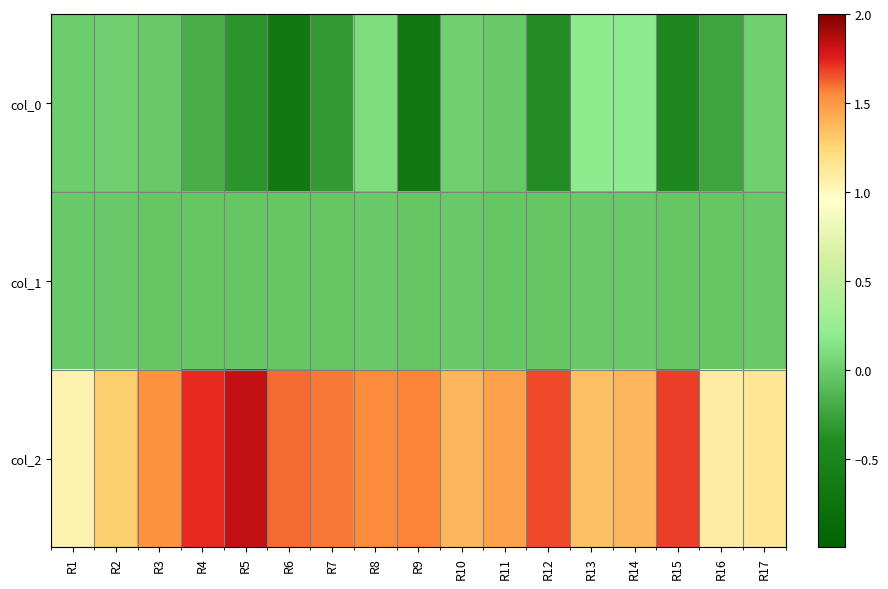

Reading right to left, what are all the values shown in this chart?

col_0: R17=0.0	R16=-0.2	R15=-0.4	R14=0.2	R13=0.2	R12=-0.4	R11=-0.0	R10=0.0	R9=-0.7	R8=0.1	R7=-0.3	R6=-0.7	R5=-0.3	R4=-0.2	R3=-0.0	R2=0.0	R1=0.0
col_1: R17=-0.0	R16=-0.0	R15=-0.0	R14=-0.0	R13=-0.0	R12=-0.0	R11=-0.0	R10=-0.0	R9=-0.0	R8=-0.0	R7=-0.0	R6=-0.0	R5=-0.0	R4=-0.0	R3=-0.0	R2=-0.0	R1=-0.0
col_2: R17=1.1	R16=1.1	R15=1.7	R14=1.4	R13=1.3	R12=1.7	R11=1.5	R10=1.4	R9=1.6	R8=1.6	R7=1.6	R6=1.6	R5=1.8	R4=1.7	R3=1.5	R2=1.3	R1=1.1